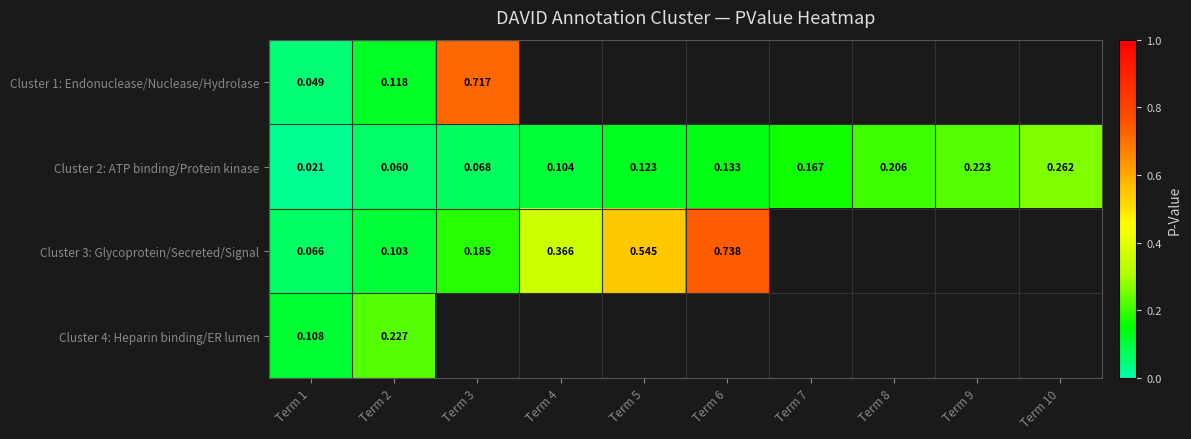

Is the value of Cluster 2: ATP binding/Protein kinase at Term 4 greater than the value of Cluster 3: Glycoprotein/Secreted/Signal at Term 2?

Yes